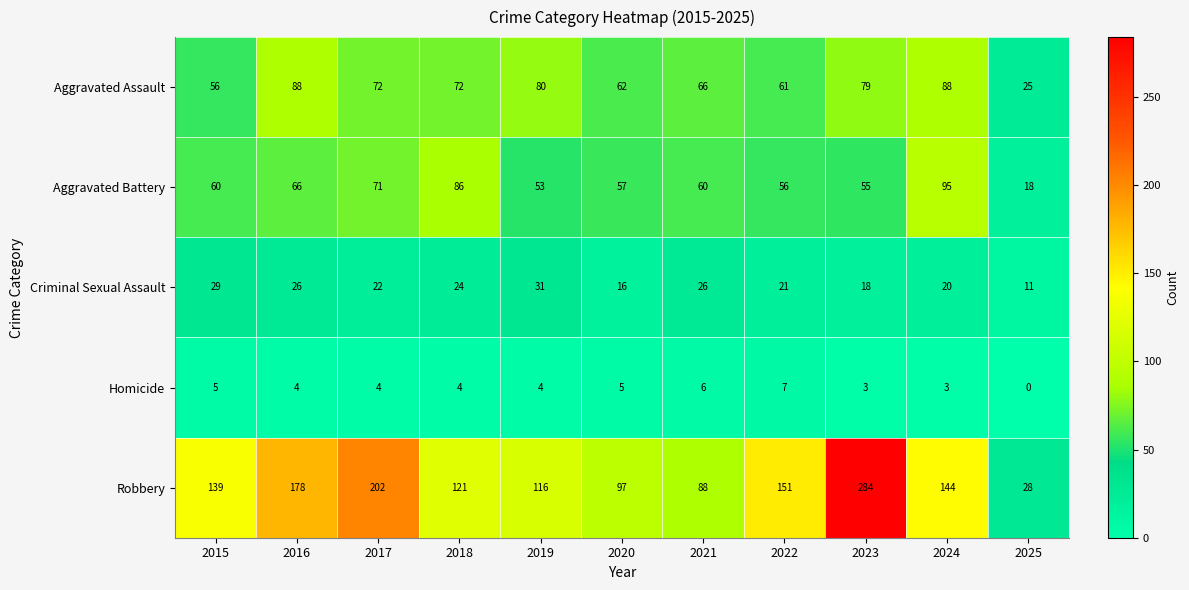

What is the difference between the maximum and minimum values in the Aggravated Assault series?

63